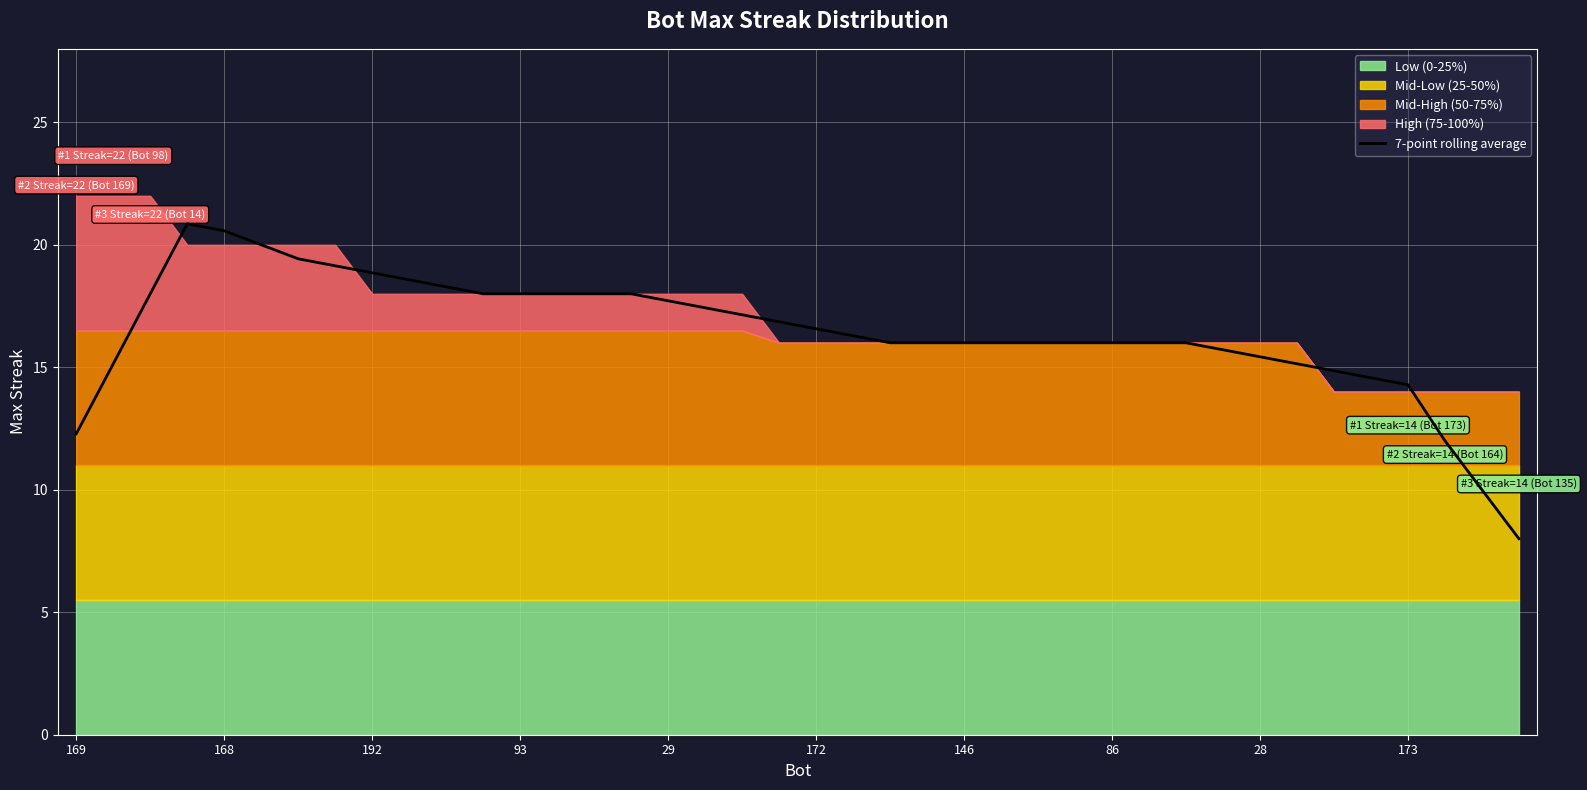

Which has a higher value, 13 or 192?

13